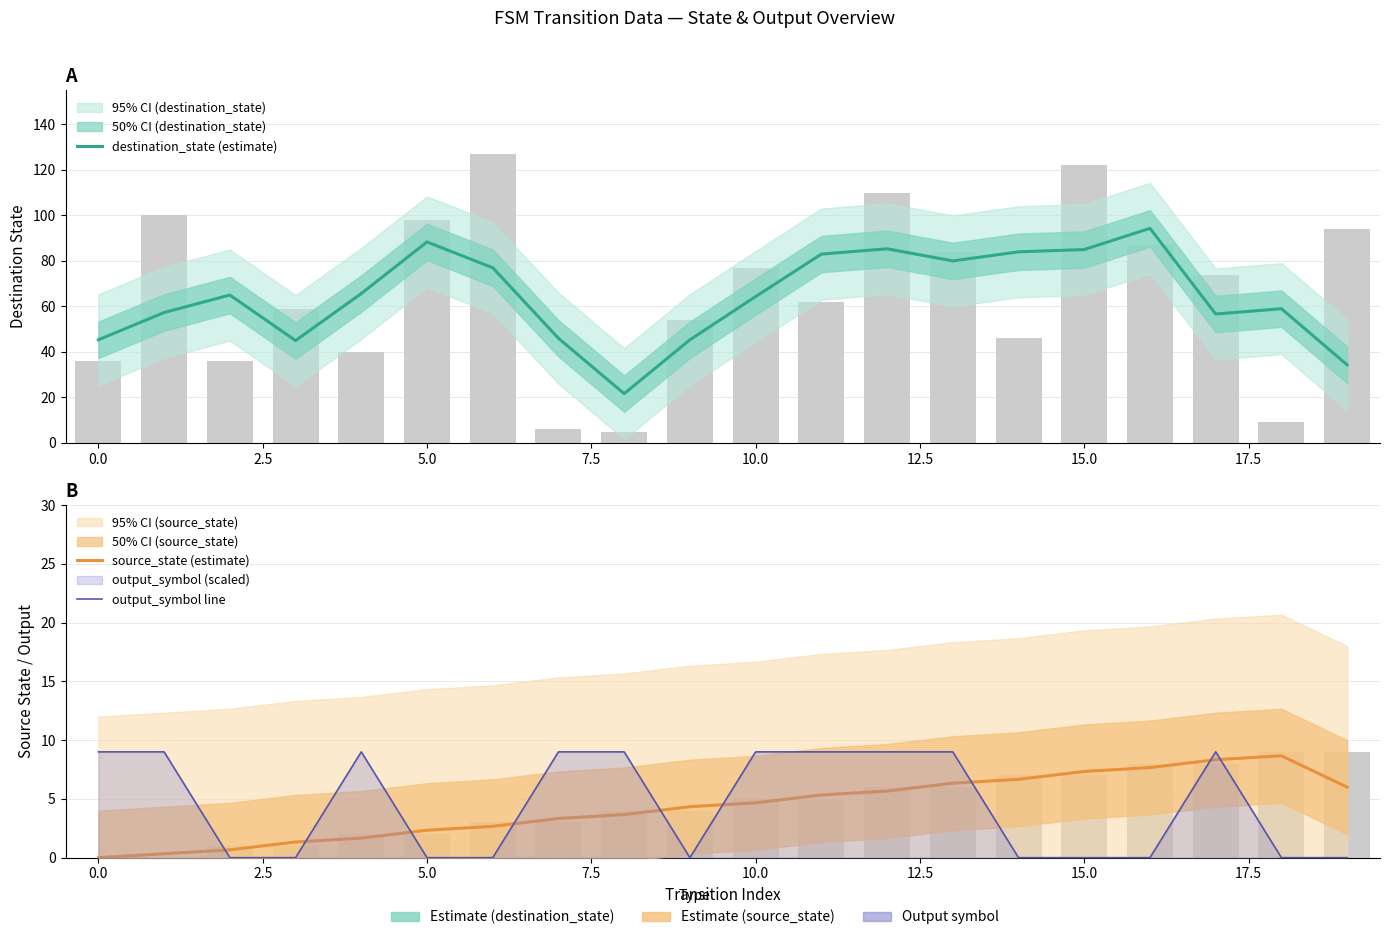

Reading left to right, what are all the values shown in this chart?

destination_state (estimate): 45.3	57.3	65.0	45.0	65.7	88.3	77.0	46.0	21.7	45.3	64.3	83.0	85.3	80.0	84.0	85.0	94.3	56.7	59.0	34.3
source_state (estimate): 0.0	0.3	0.7	1.3	1.7	2.3	2.7	3.3	3.7	4.3	4.7	5.3	5.7	6.3	6.7	7.3	7.7	8.3	8.7	6.0
output_symbol line: 9.0	9.0	0.0	0.0	9.0	0.0	0.0	9.0	9.0	0.0	9.0	9.0	9.0	9.0	0.0	0.0	0.0	9.0	0.0	0.0